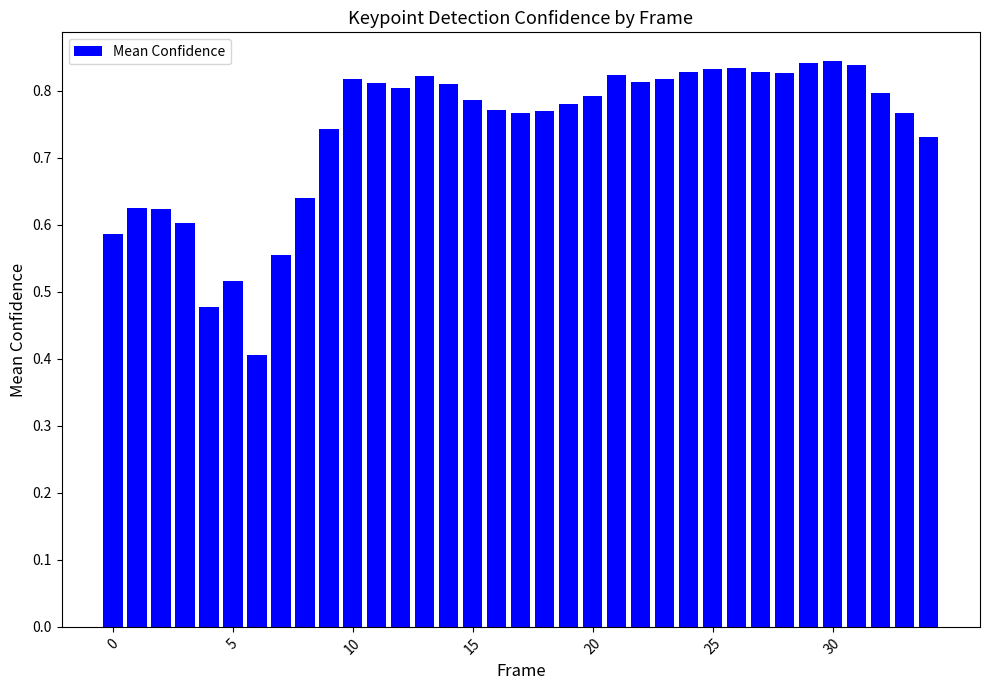

What is the difference between the maximum and minimum values?

0.4